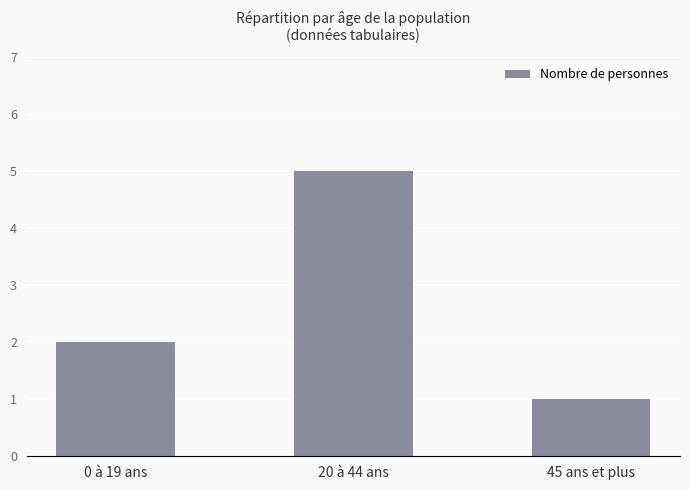

Reading left to right, list all the values displayed in this chart.

2	5	1